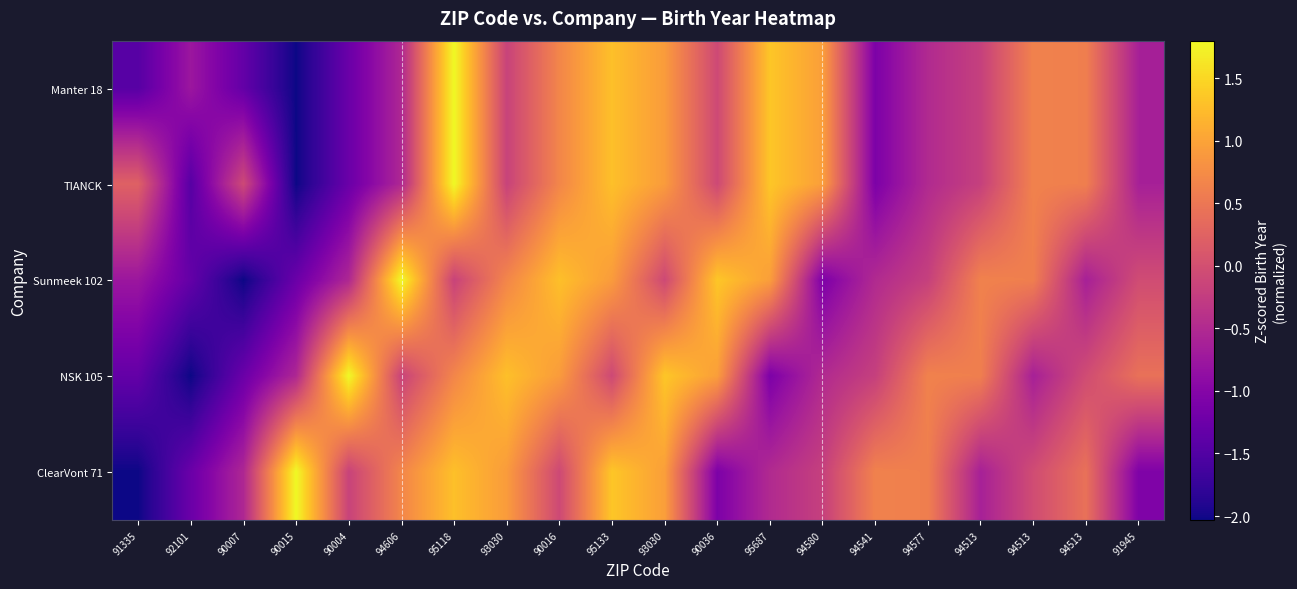

What is the minimum value shown in the chart?

-2.0